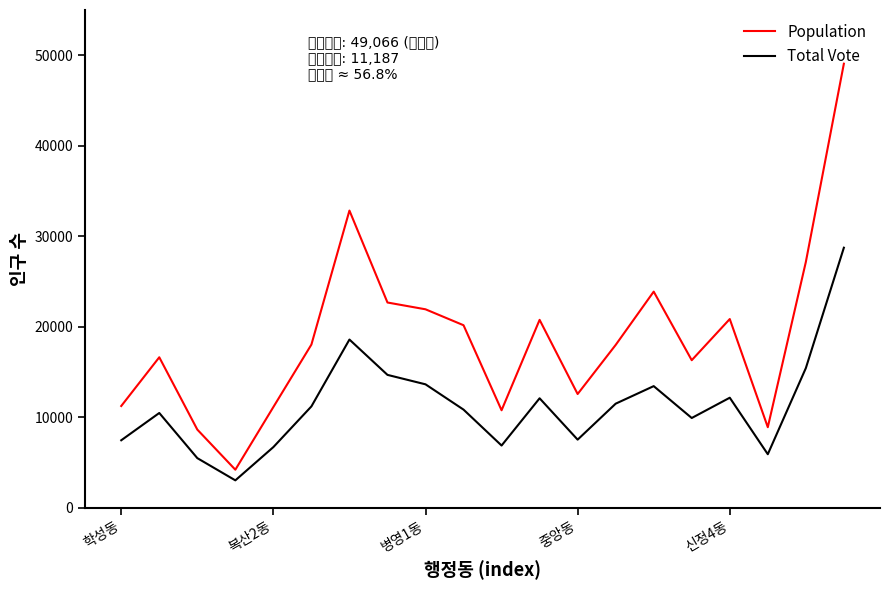

Which series has the largest total across all categories?

Population